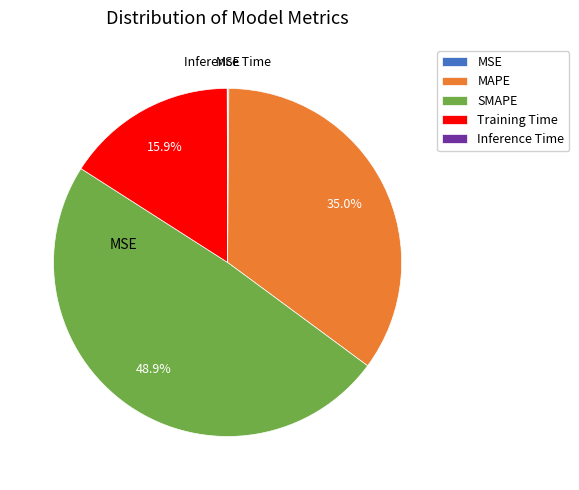

Which has a higher value, MAPE or Training Time?

MAPE